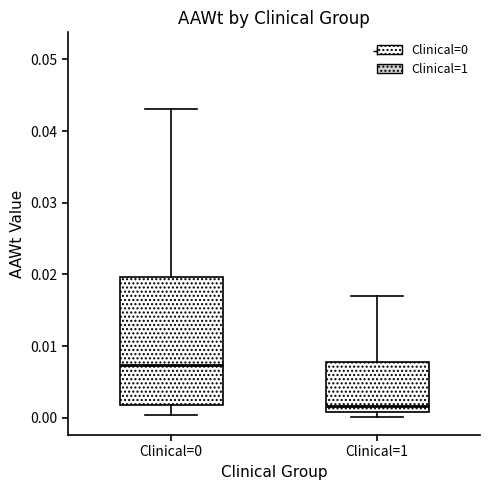

Comparing the boxes themselves (not the whiskers), which one is the tallest?

Clinical=0